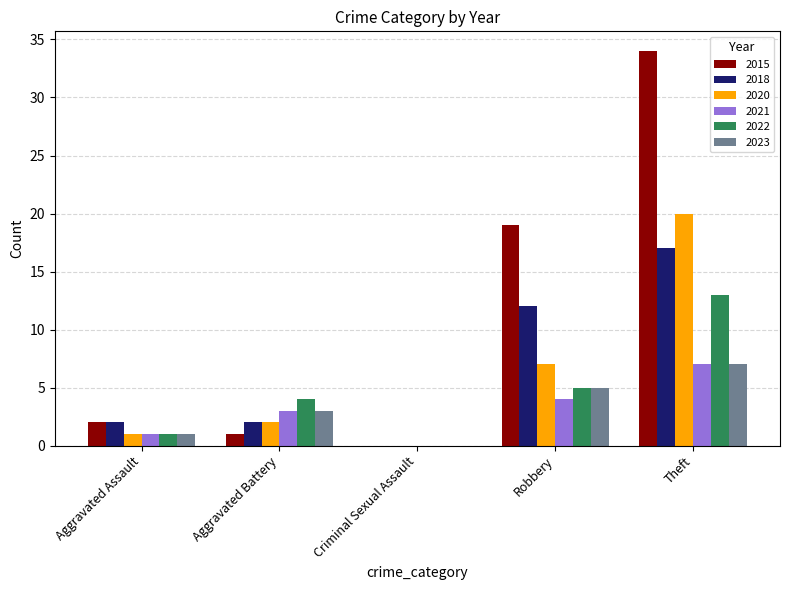

Between Aggravated Assault and Theft, which series saw the biggest shift?

2015